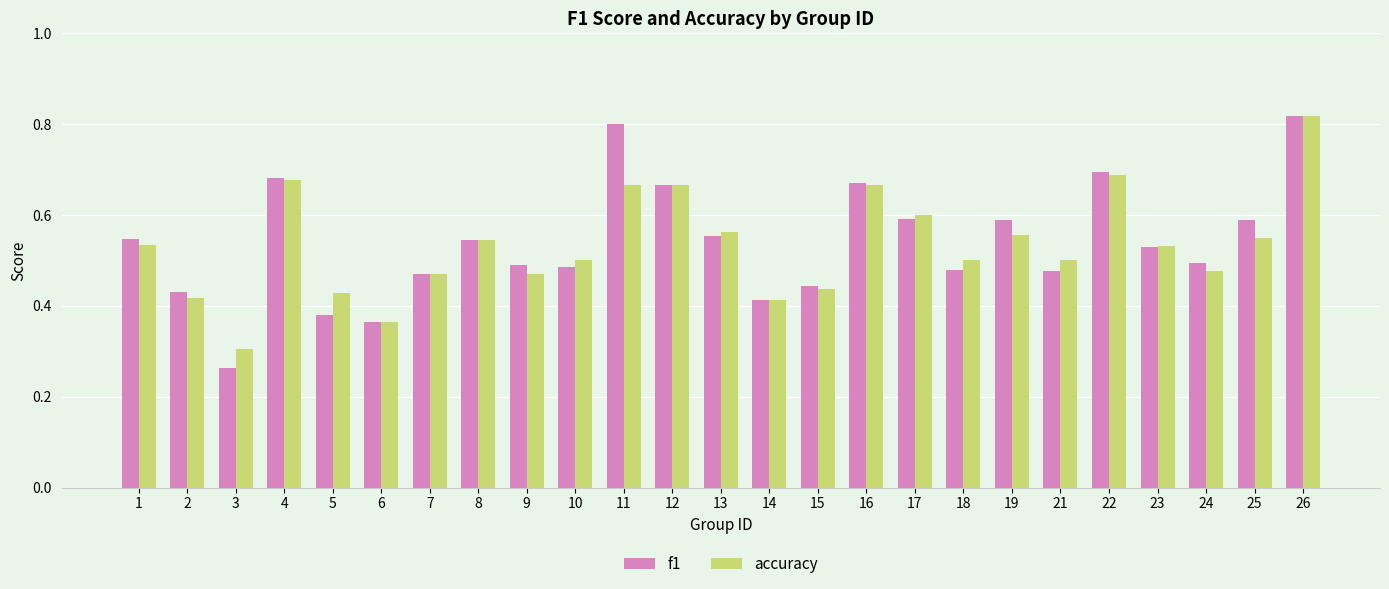

Is the value of accuracy at 10 greater than the value of f1 at 7?

Yes